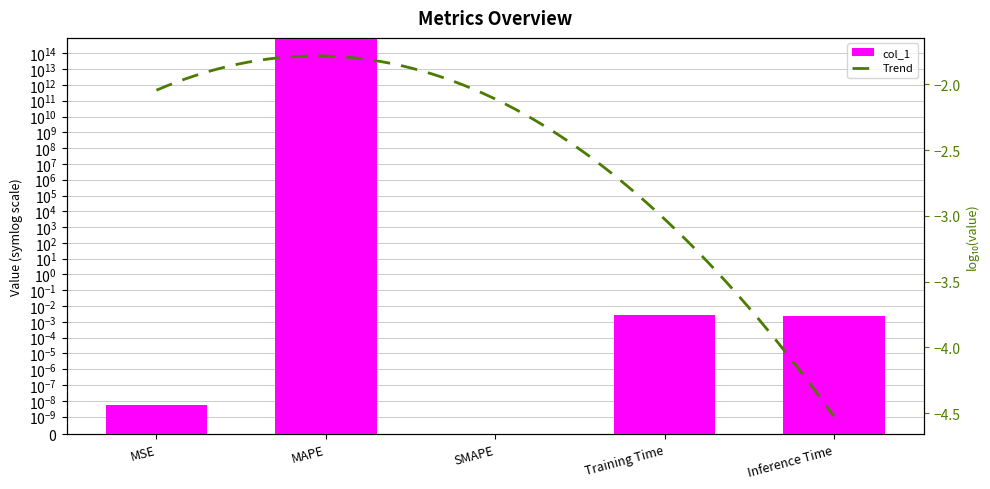

Rank the categories by value from highest to lowest.

MAPE, Training Time, Inference Time, MSE, SMAPE